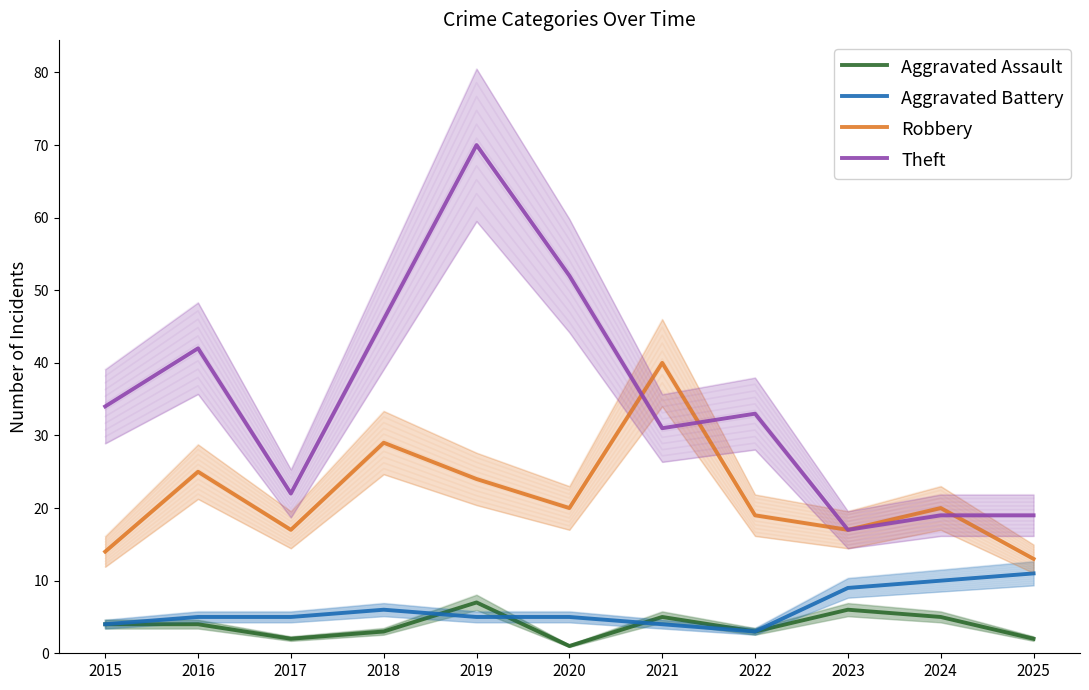

How many data points in Aggravated Assault are less than 4?

5